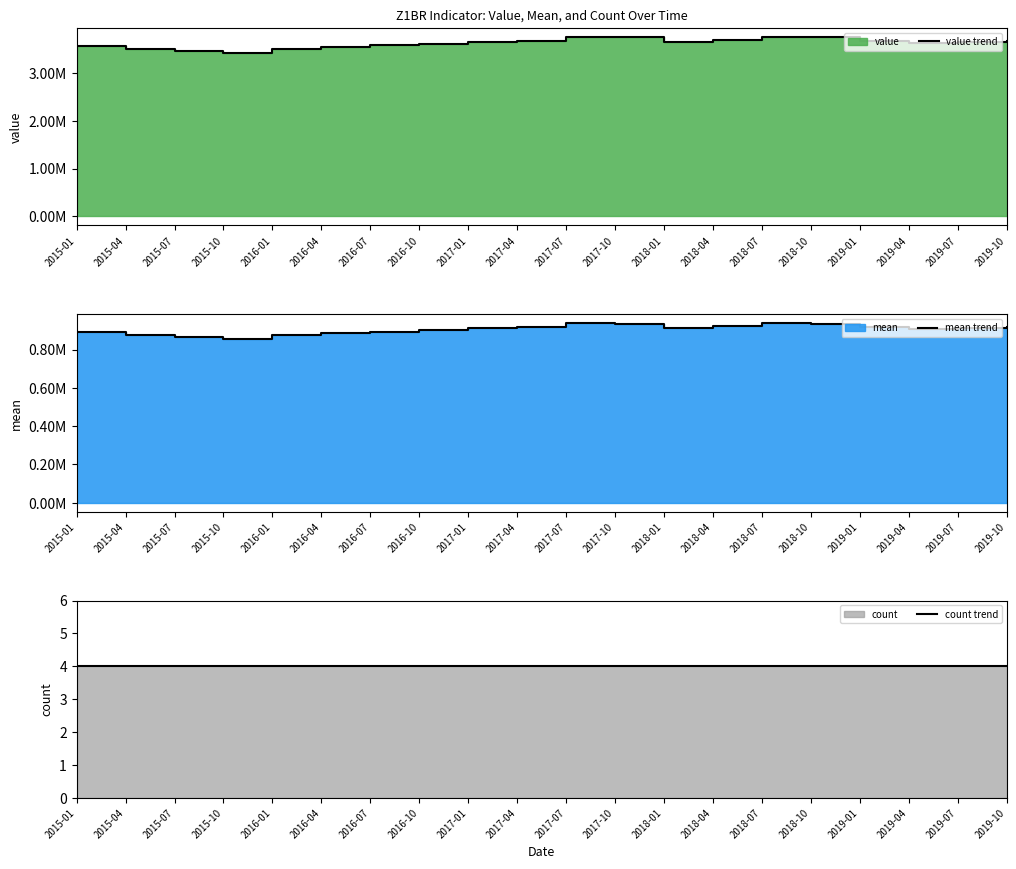

What is the difference between the maximum and minimum values in the mean trend series?

81784.2